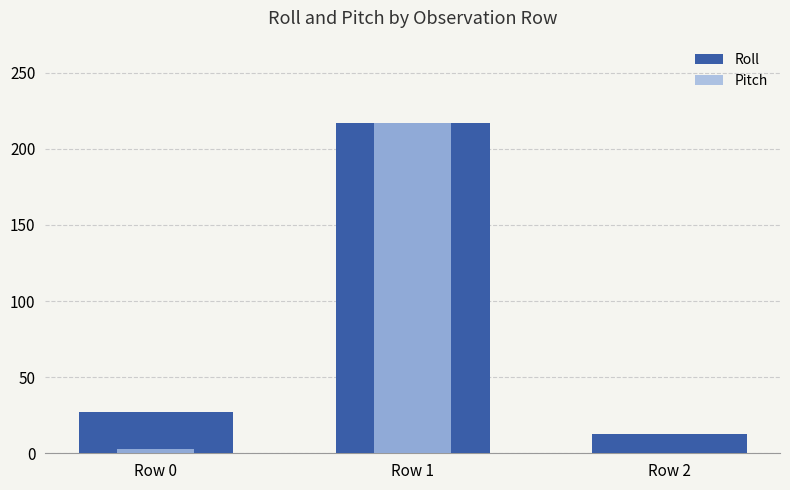

What is the sum of the Roll values at Row 1 and Row 2?

229.2